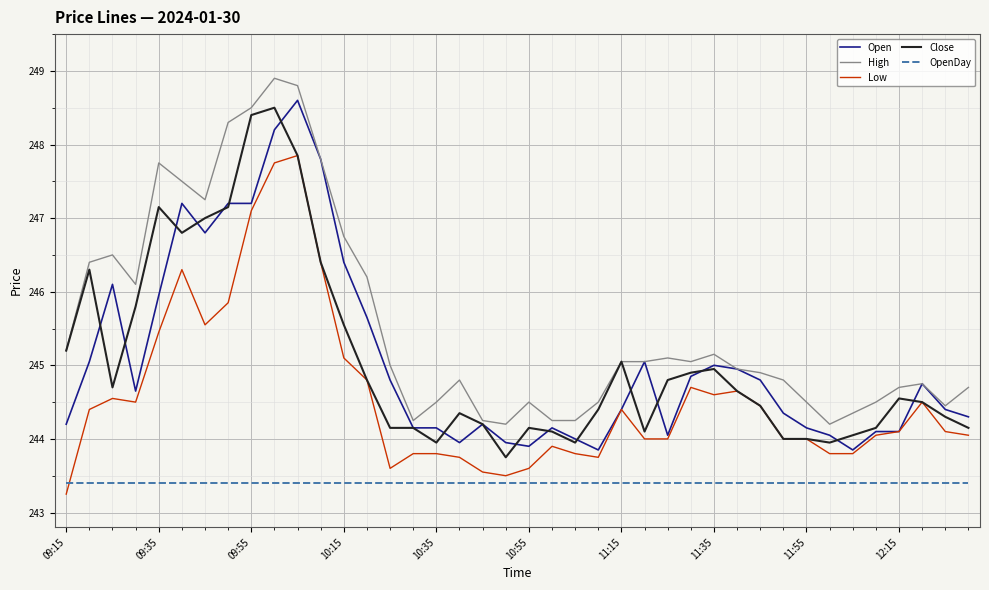

What is the greatest value displayed?

248.9